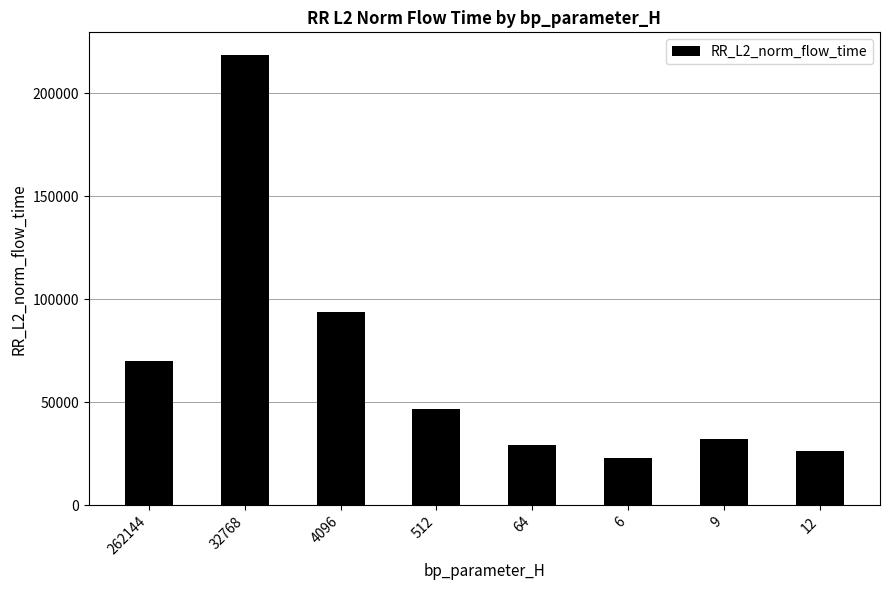

What value does the data have at 32768?

218625.8